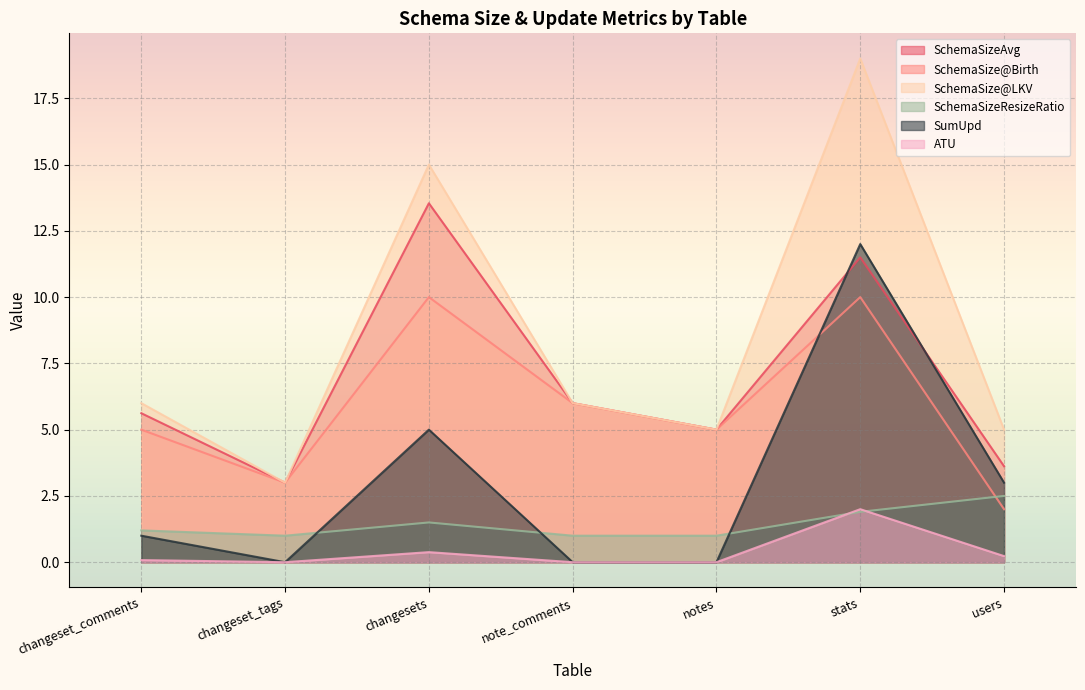

List the series in order of their peak value, lowest first.

ATU, SchemaSizeResizeRatio, SchemaSize@Birth, SumUpd, SchemaSizeAvg, SchemaSize@LKV